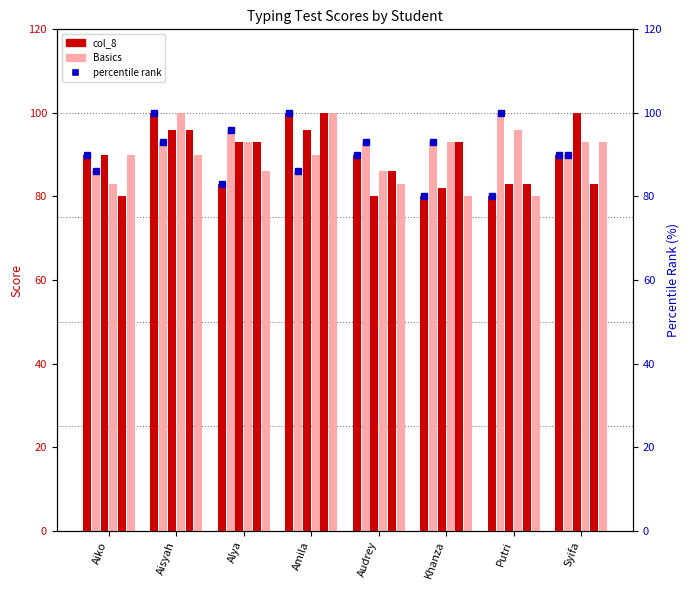

Which has a higher value, Khanza or Amila?

Amila